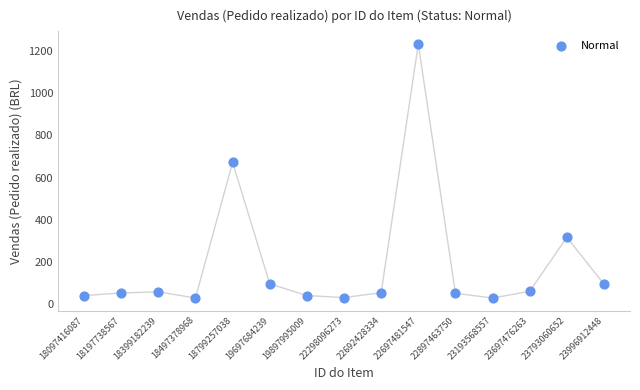

What Y value in the scatter plot is closest to 630?

671.8